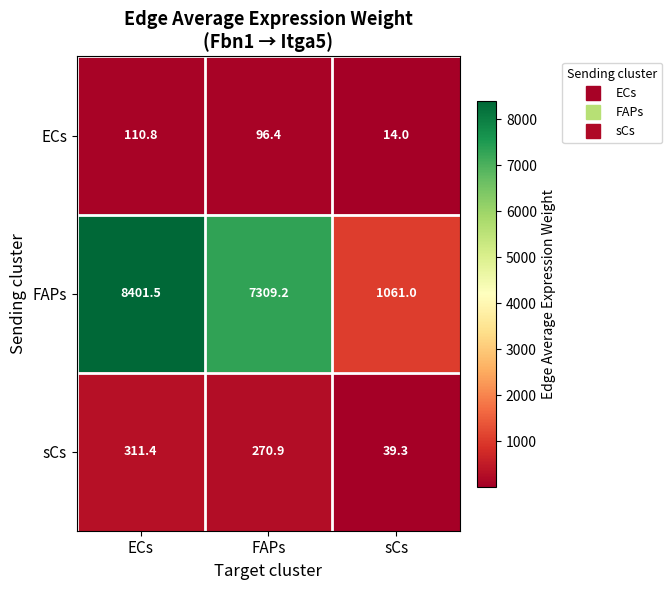

List the series in order of their peak value, highest first.

FAPs, sCs, ECs